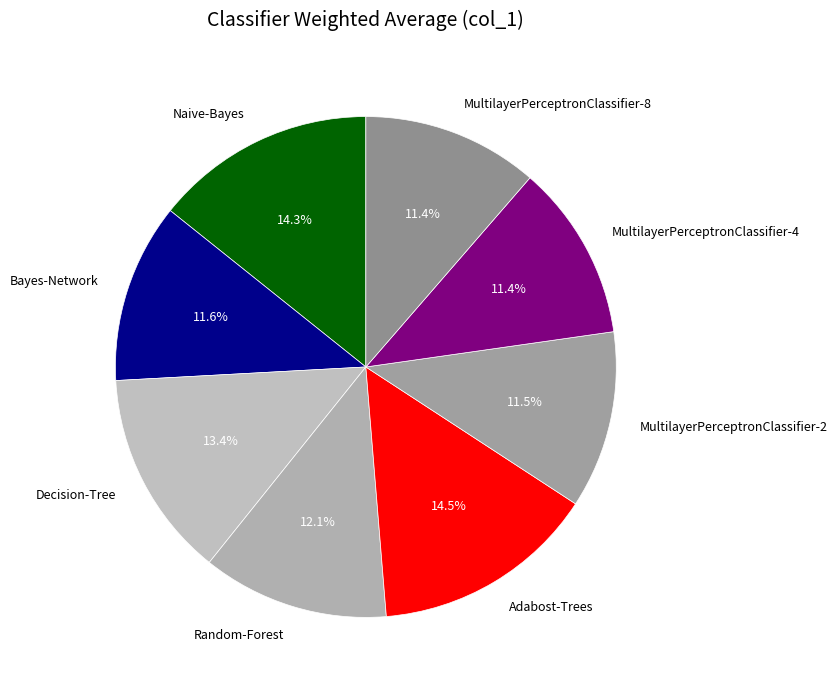

Between MultilayerPerceptronClassifier-8 and Adabost-Trees, which is larger?

Adabost-Trees